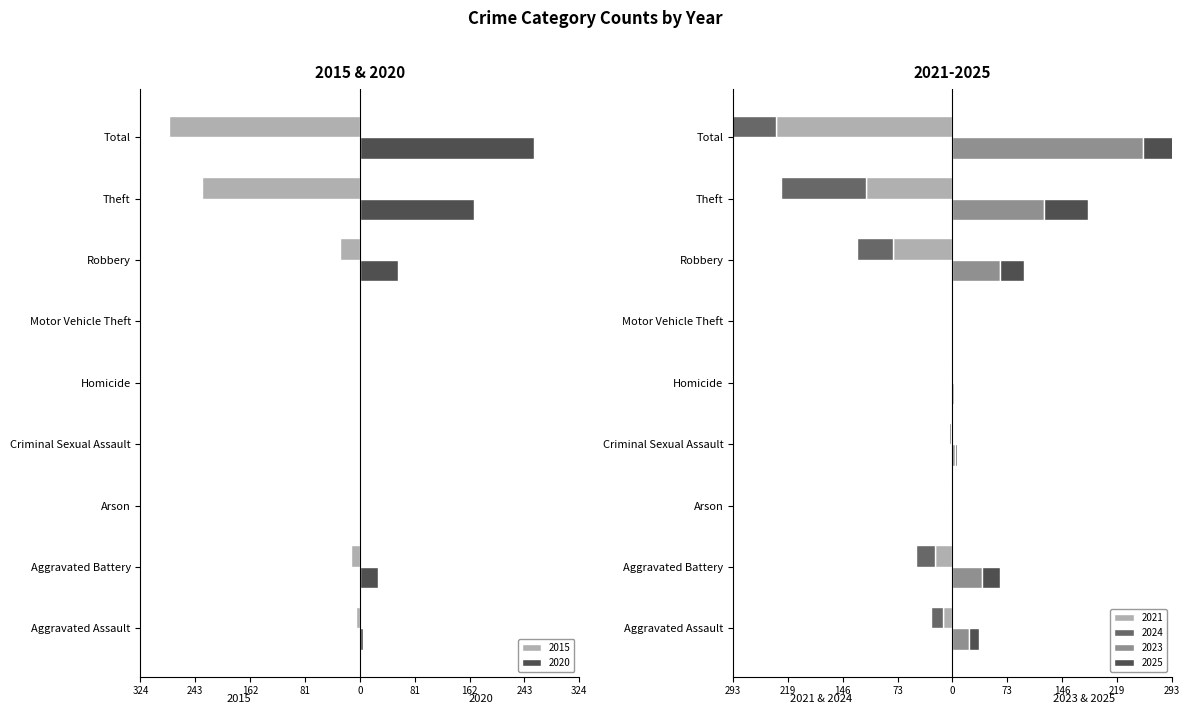

At Theft, list the series in order from largest to smallest.

2020, 2023, 2025, 2024, 2021, 2015